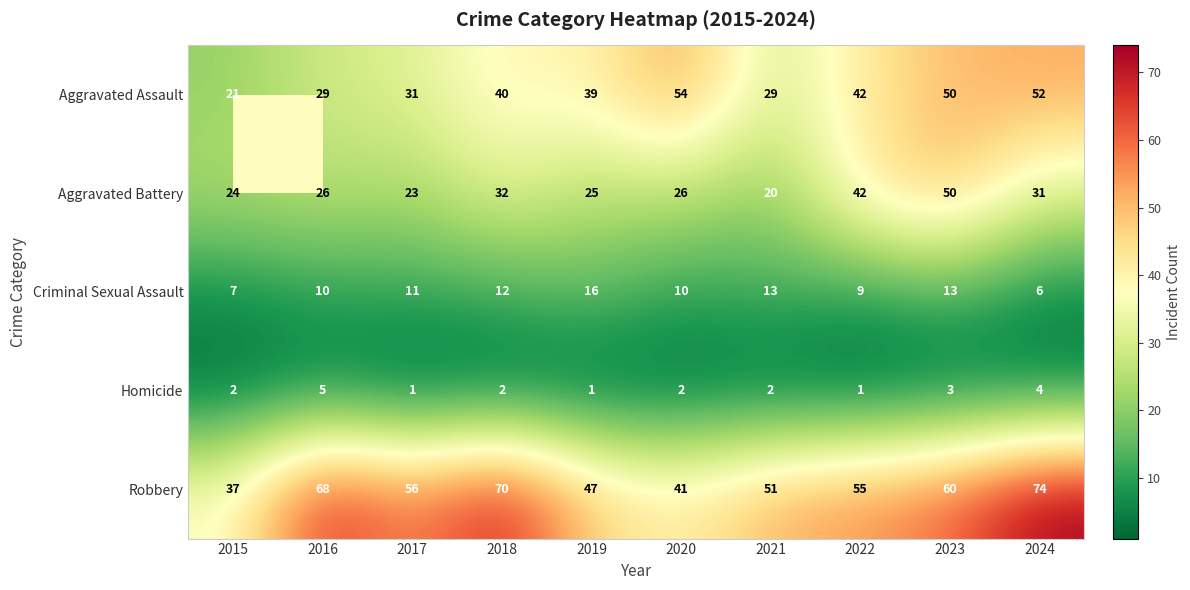

What is the sum of all Robbery values?

559